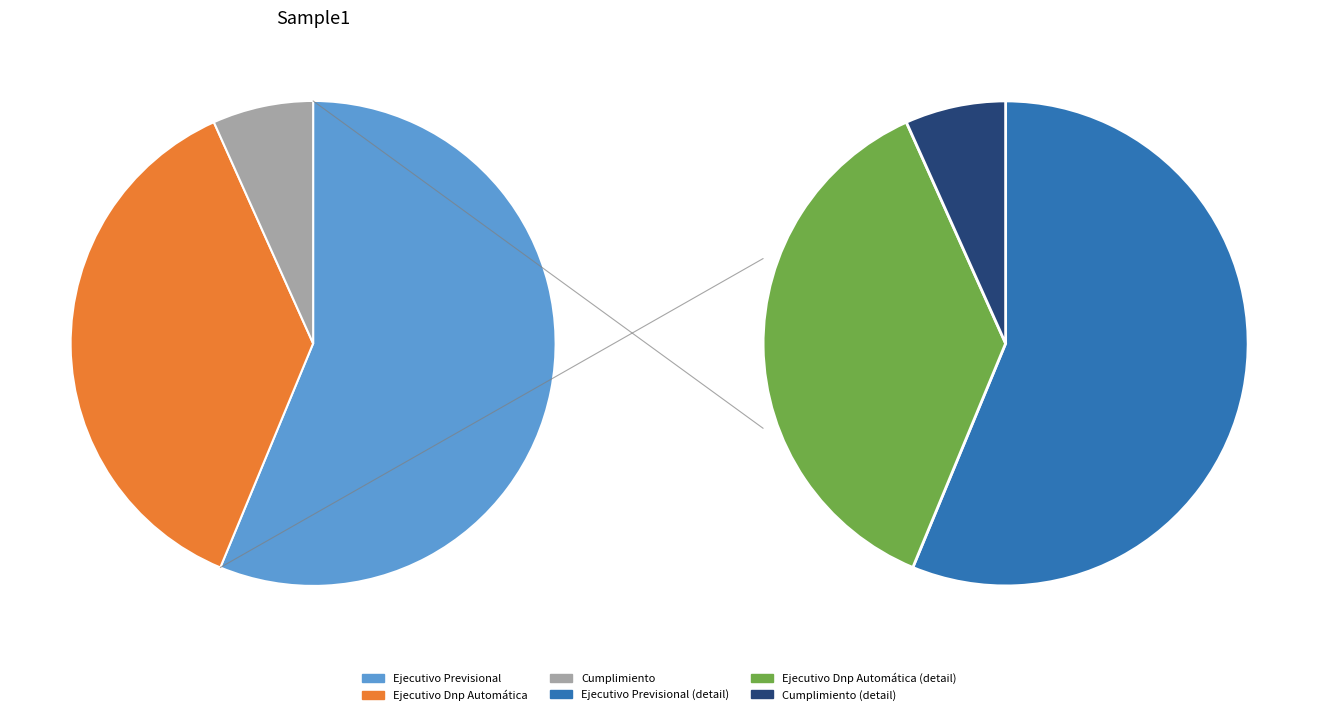

Does Cumplimiento represent more than half of the total?

No